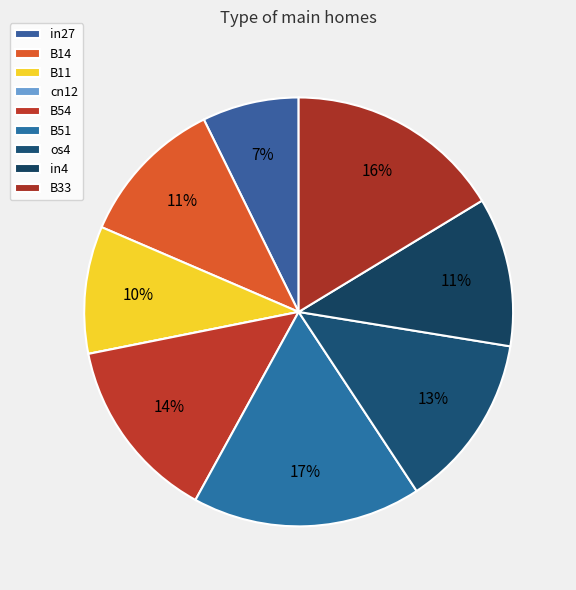

The in27 slice represents 2% of the pie. True or false?

False